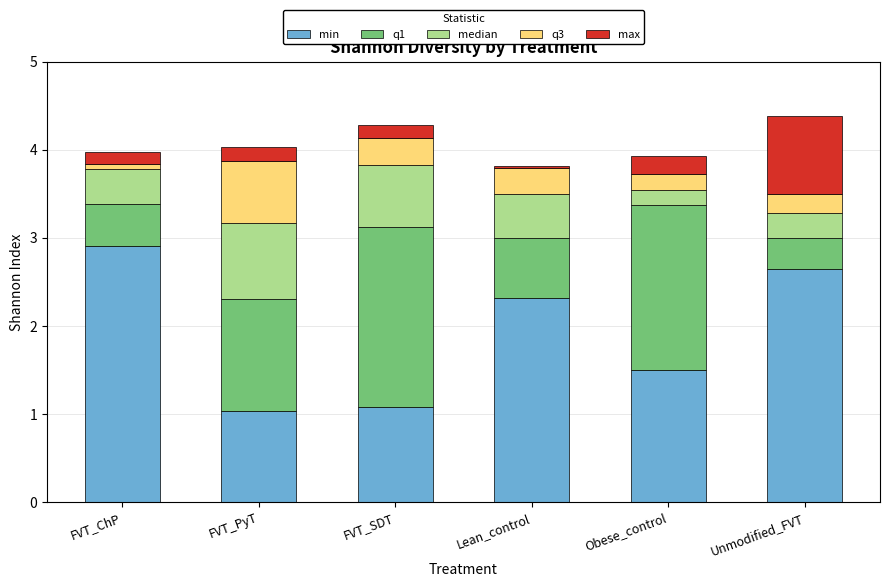

How many bars are there in total?

6